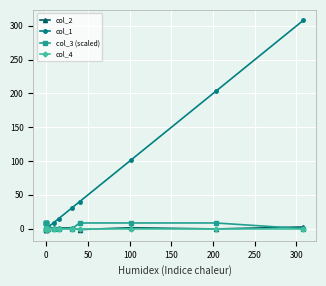

What value does the col_2 series have at 200?

-0.5